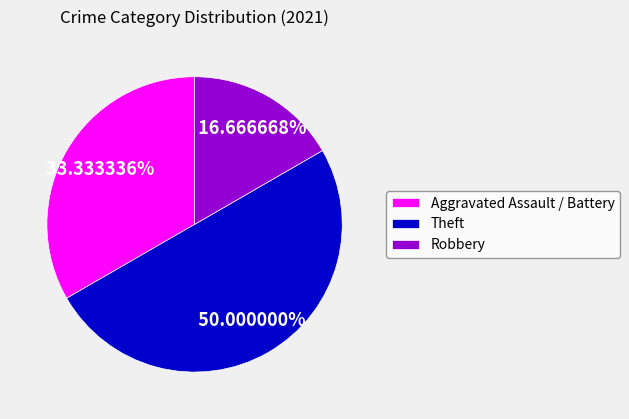

To the nearest percent, what percentage of the pie is Robbery?

17%